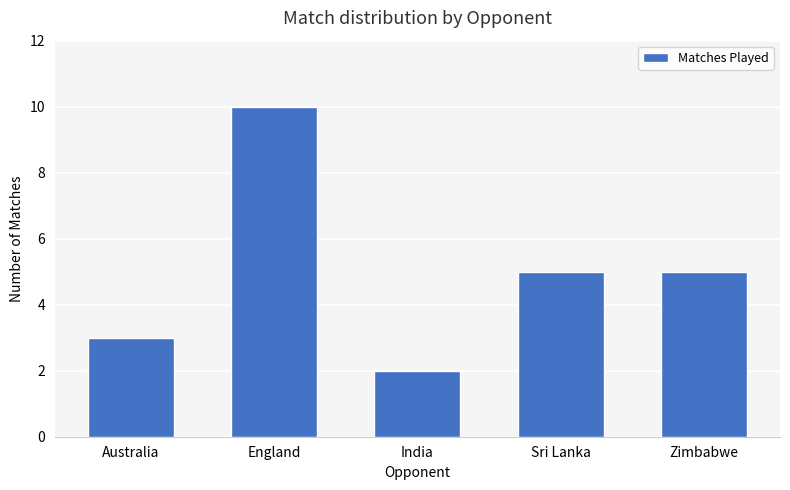

Reading left to right, list all the values displayed in this chart.

Australia=3	England=10	India=2	Sri Lanka=5	Zimbabwe=5